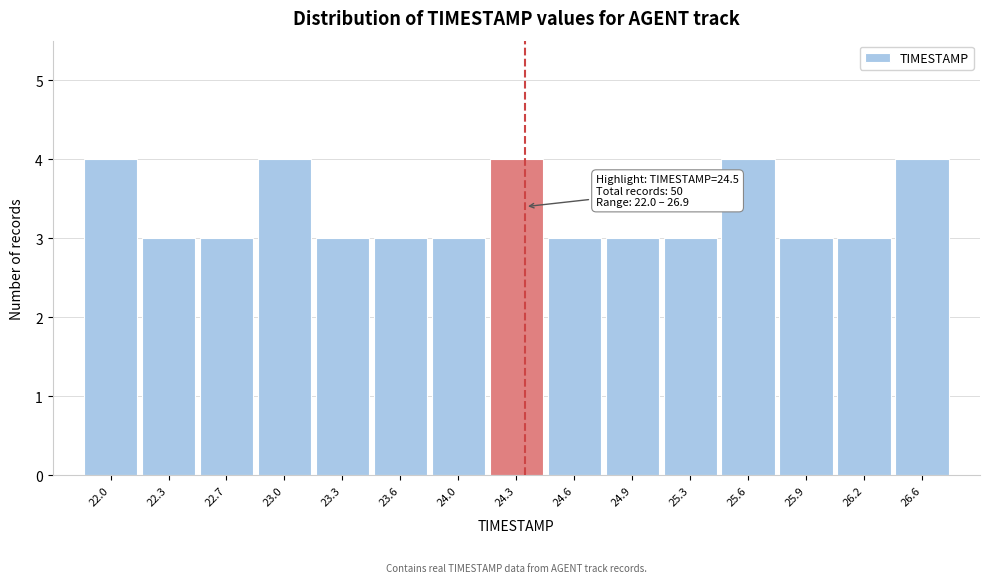

Reading left to right, what are all the values shown in this chart?

22.0=4	22.3=3	22.7=3	23.0=4	23.3=3	23.6=3	24.0=3	24.3=4	24.6=3	24.9=3	25.3=3	25.6=4	25.9=3	26.2=3	26.6=4